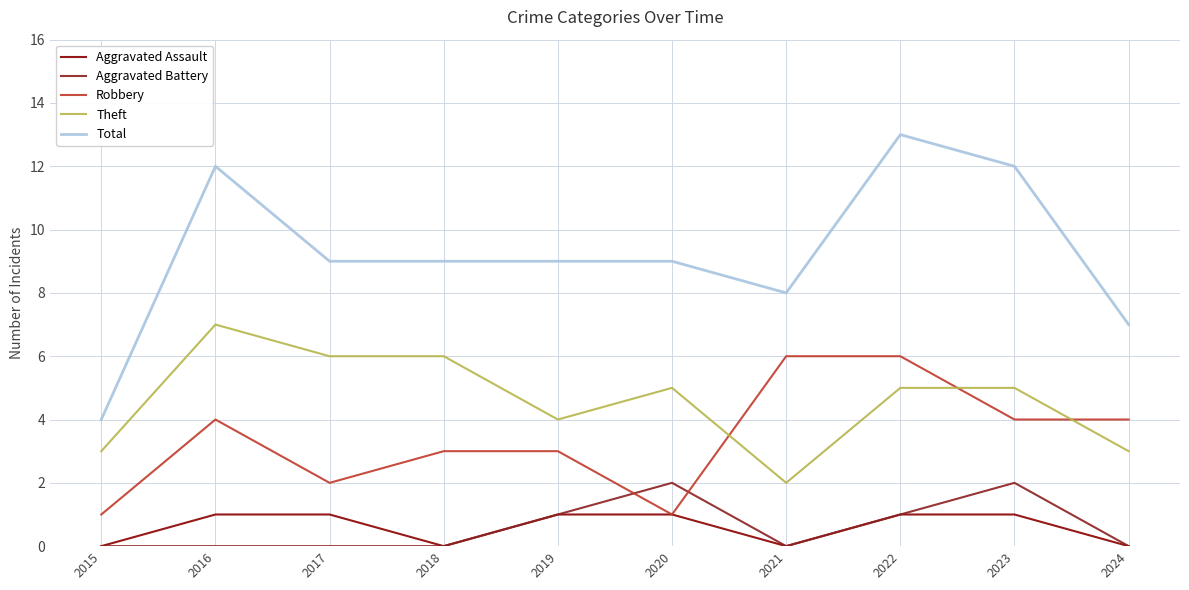

Count the Aggravated Assault values in the range 0 to 1.

10